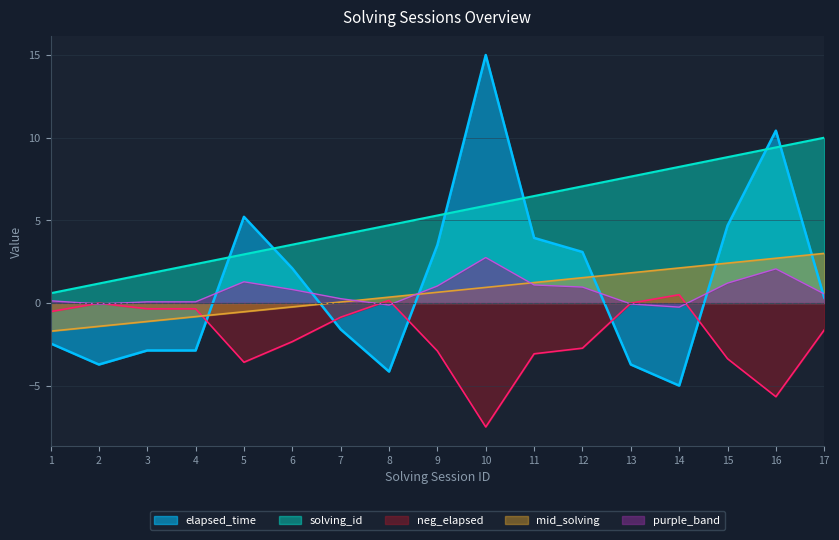

Is it true that elapsed_time equals -2.0 at 13?

False